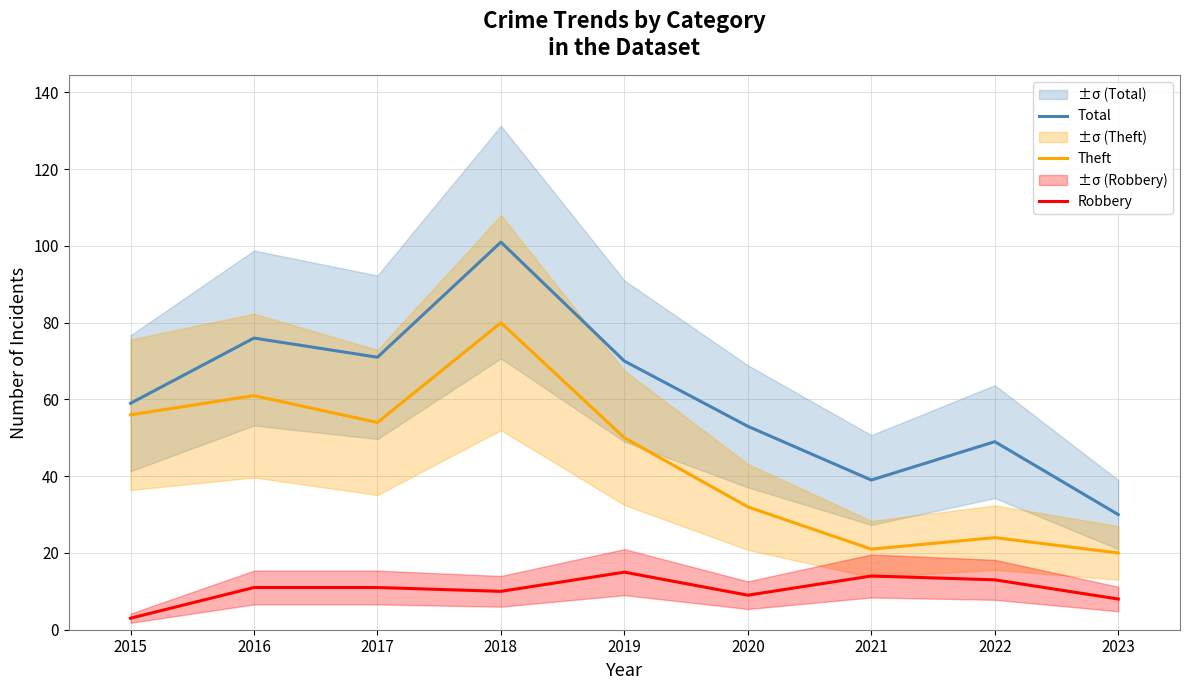

How many interior local valleys does the Total series have?

2